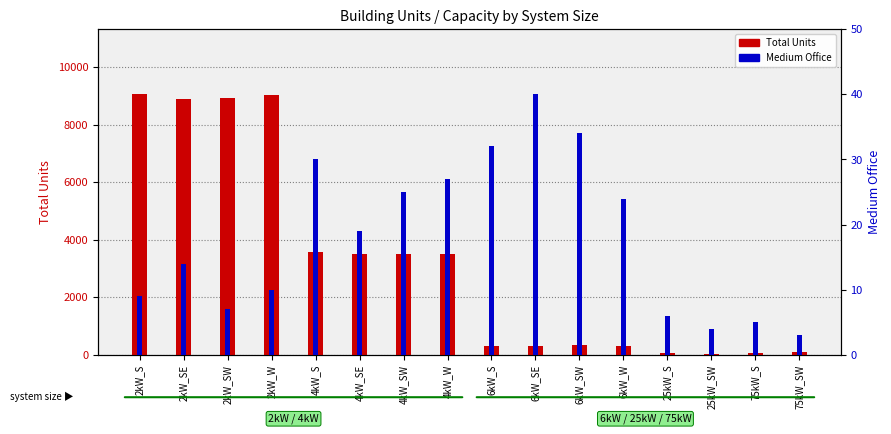

How many bars are there in each group?

2